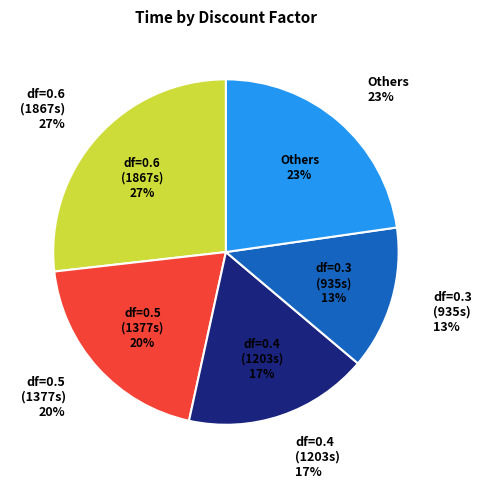

Is 0.9 the majority of the pie?

No